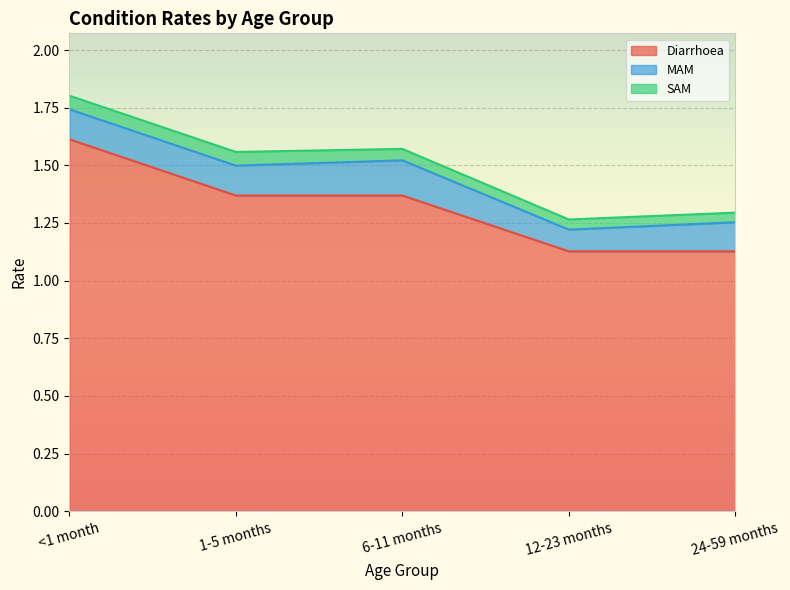

Which series has the widest spread of values?

Diarrhoea